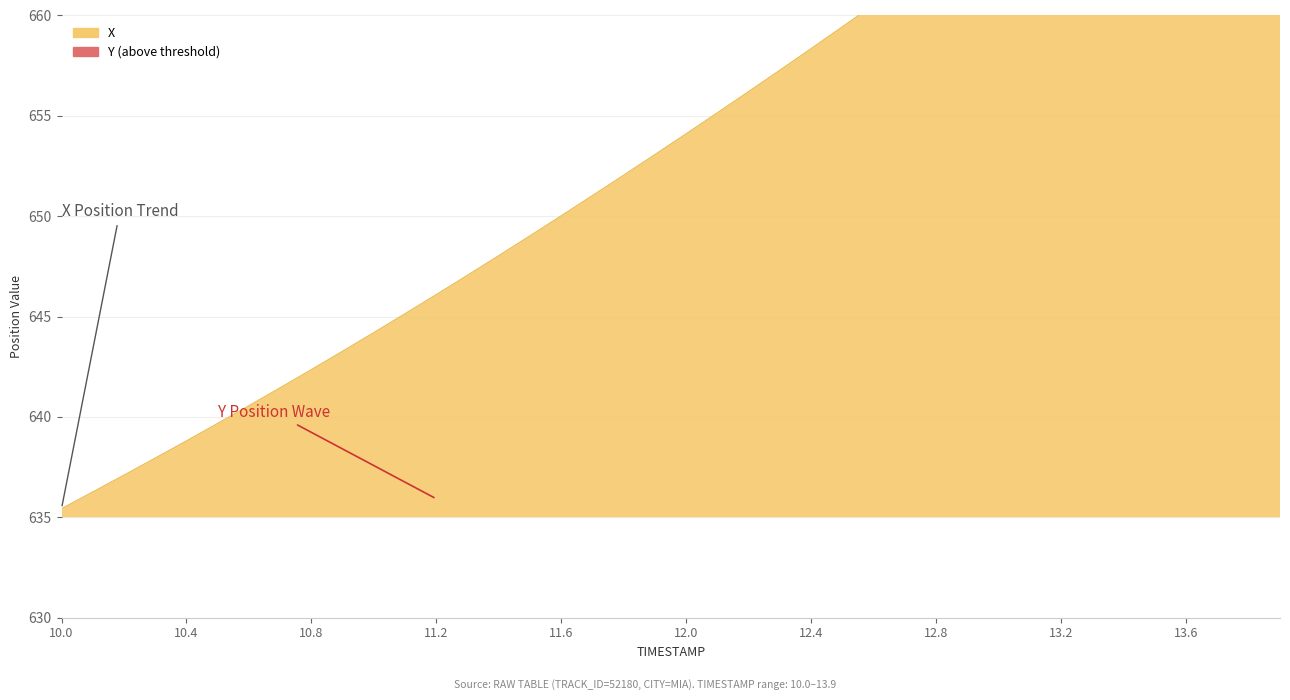

True or false: the data has more than 0 interior local peaks.

False